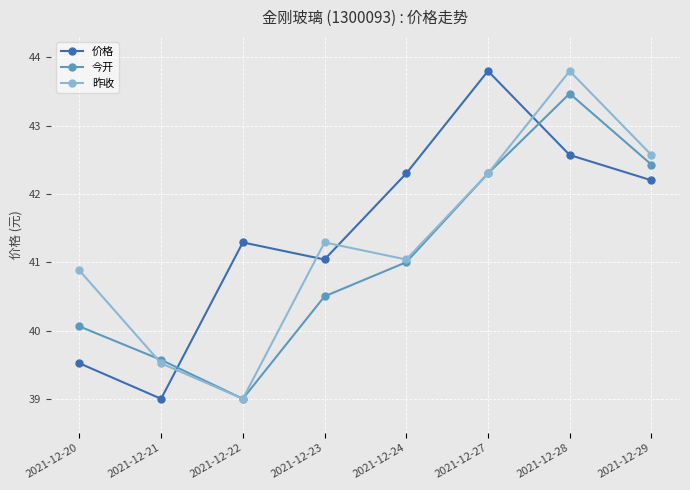

Reading left to right, what are all the values shown in this chart?

价格: 2021-12-20=39.5	2021-12-21=39.0	2021-12-22=41.3	2021-12-23=41.0	2021-12-24=42.3	2021-12-27=43.8	2021-12-28=42.6	2021-12-29=42.2
今开: 2021-12-20=40.1	2021-12-21=39.6	2021-12-22=39.0	2021-12-23=40.5	2021-12-24=41.0	2021-12-27=42.3	2021-12-28=43.5	2021-12-29=42.4
昨收: 2021-12-20=40.9	2021-12-21=39.5	2021-12-22=39.0	2021-12-23=41.3	2021-12-24=41.0	2021-12-27=42.3	2021-12-28=43.8	2021-12-29=42.6